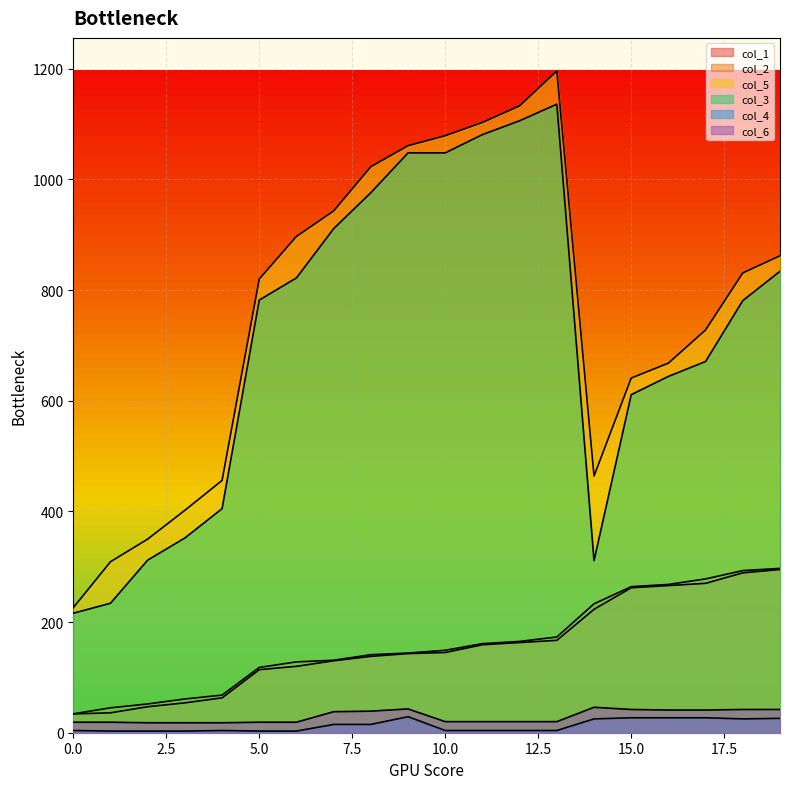

What is the approximate value of col_4 at 16?

27.0